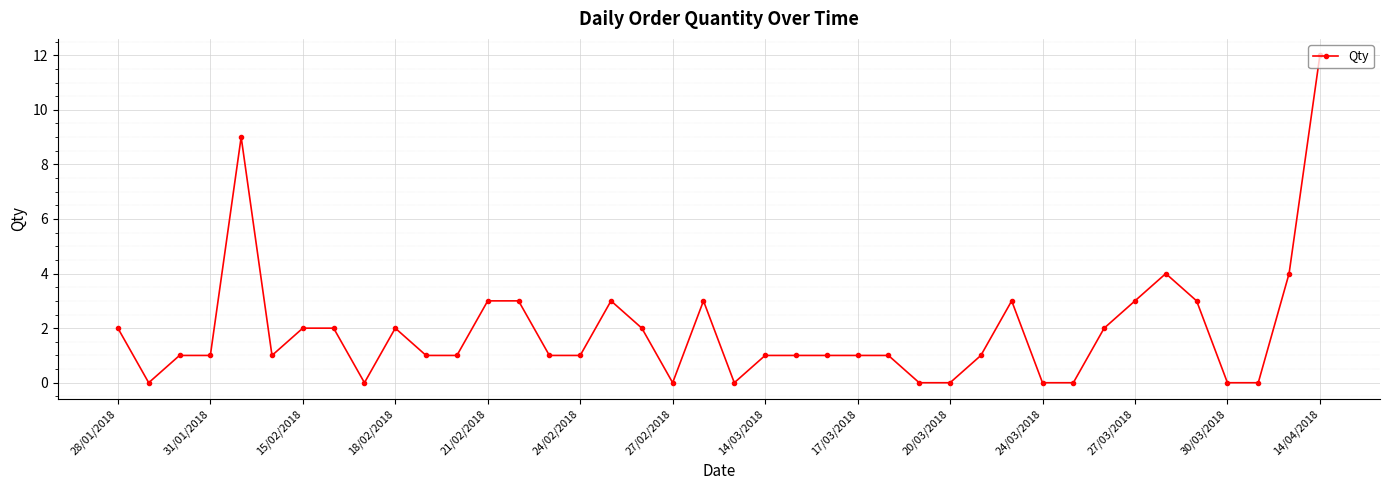

What is the difference between the maximum and minimum values?

12